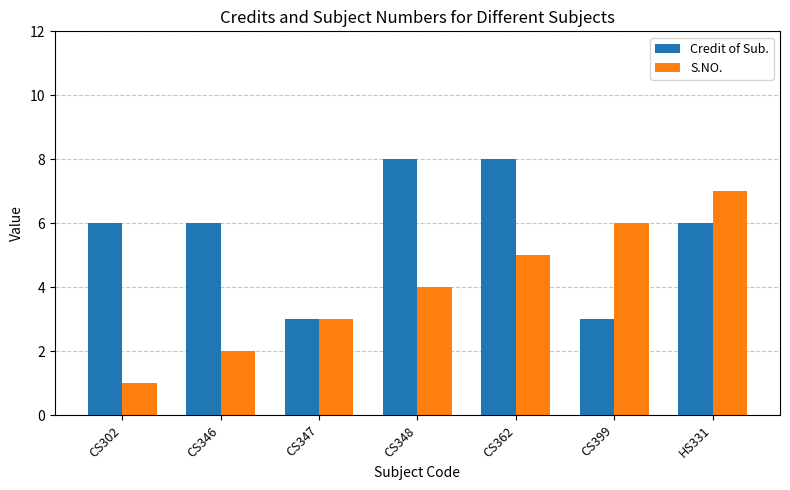

What is the maximum value shown in the chart?

8